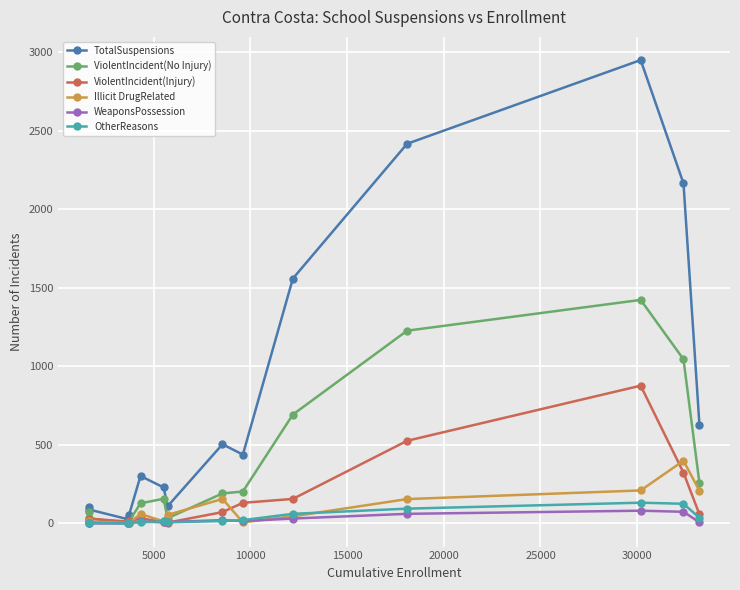

True or false: ViolentIncident(Injury) has more than 0 points higher than both neighbors.

True